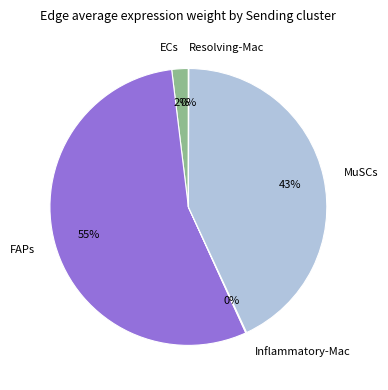

Is it true that FAPs is 55% of the pie?

True